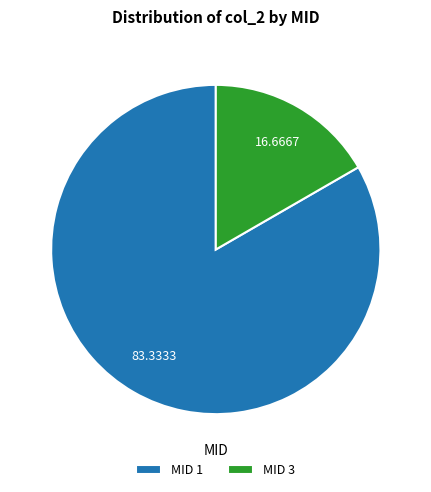

Is the sum of MID 1 and MID 3 greater than half?

Yes